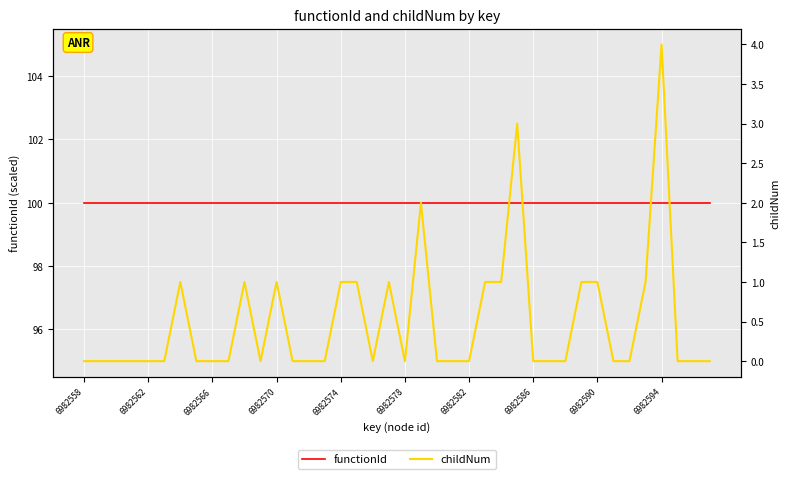

How many lines are shown in the chart?

2